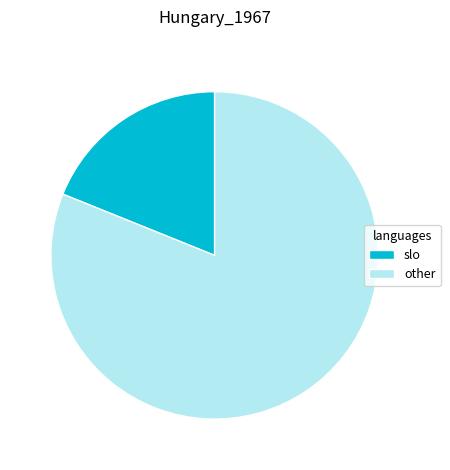

Is it true that other is 95% of the pie?

False